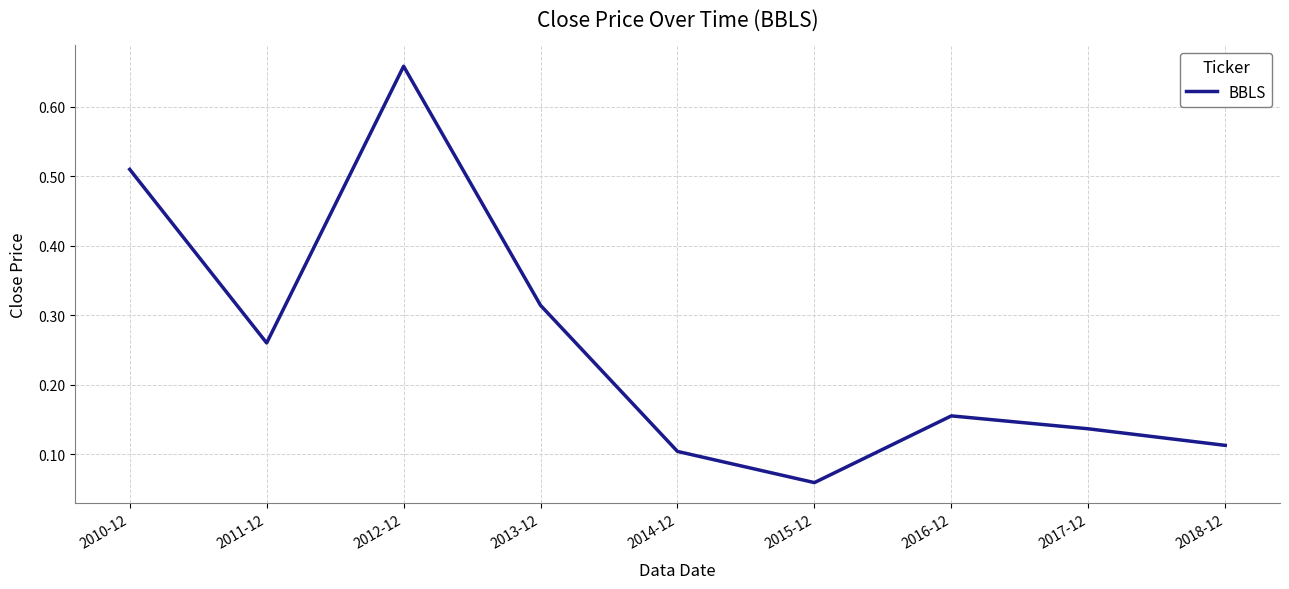

What is the difference between the values at 2016-12 and 2010-12?

0.4